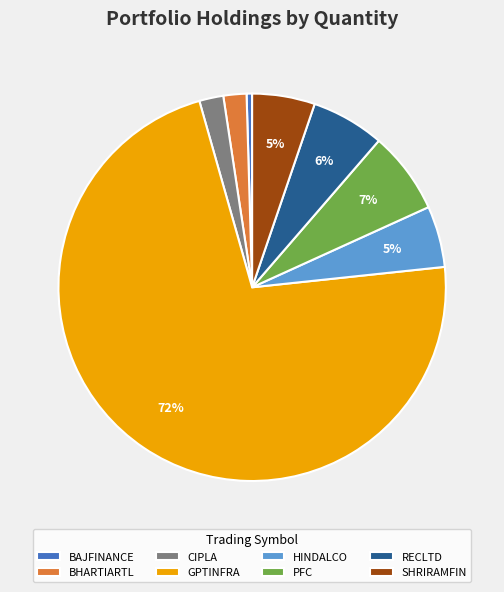

What is the largest slice in the pie chart?

GPTINFRA